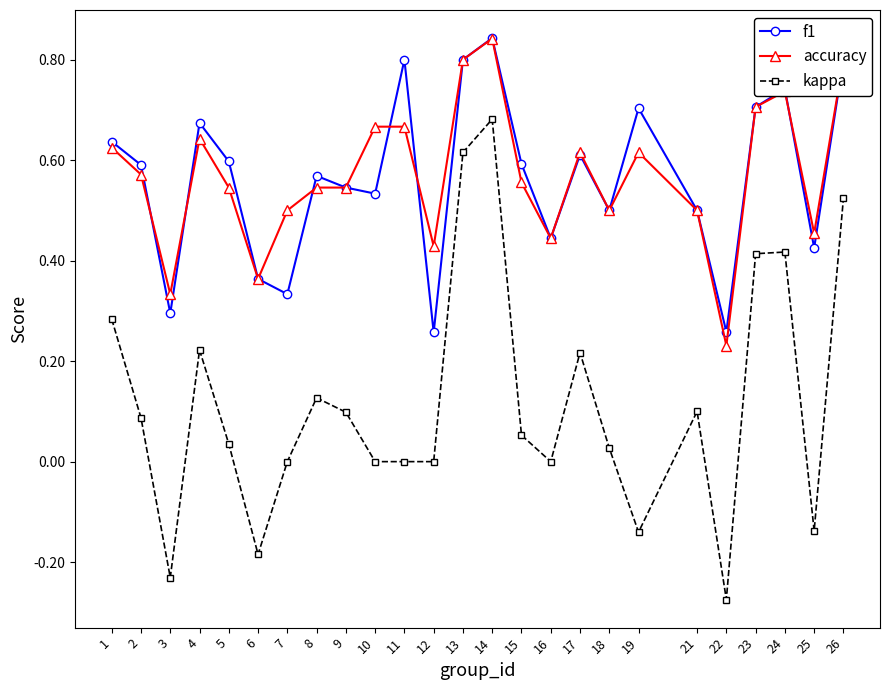

Is the value of f1 at 22 greater than the value of kappa at 13?

No